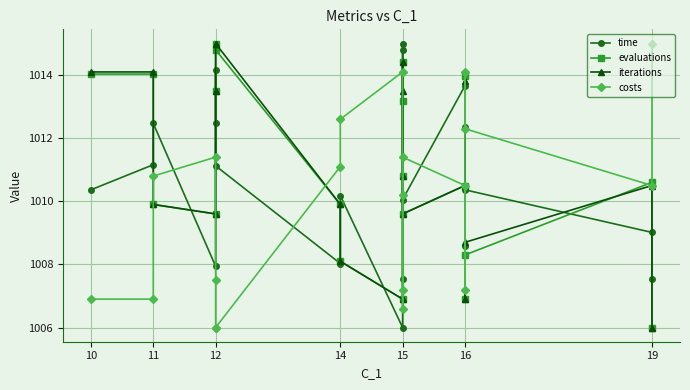

How many lines are shown in the chart?

4